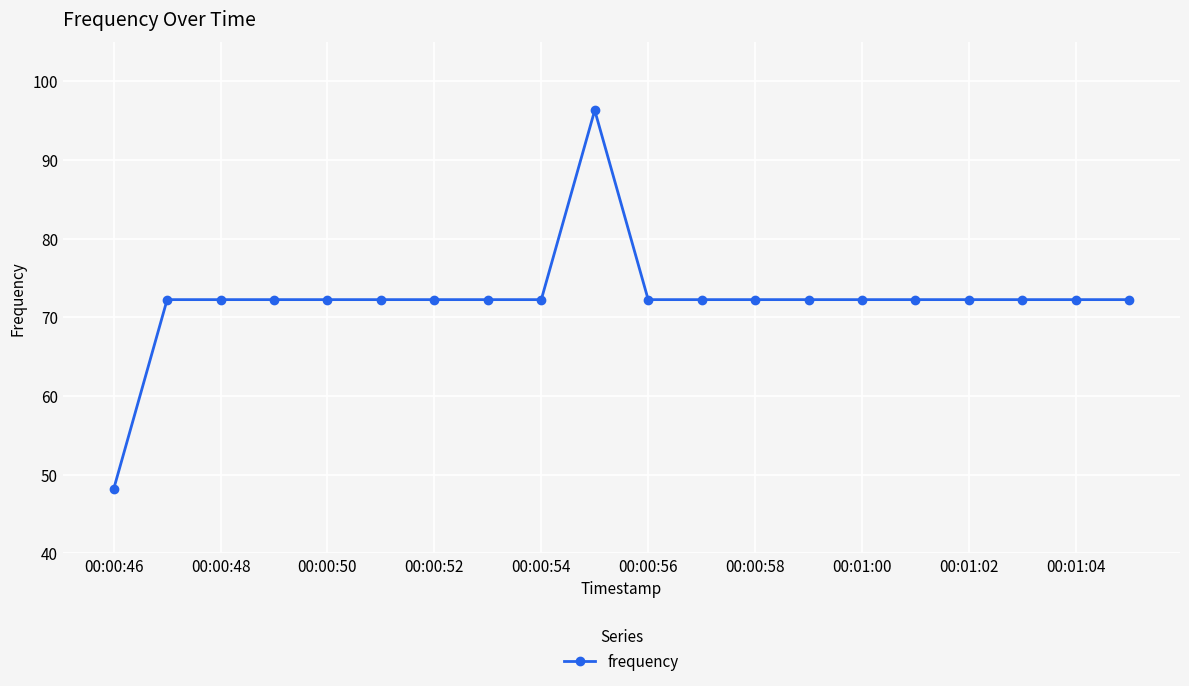

What is the difference between the maximum and second lowest values?

24.1